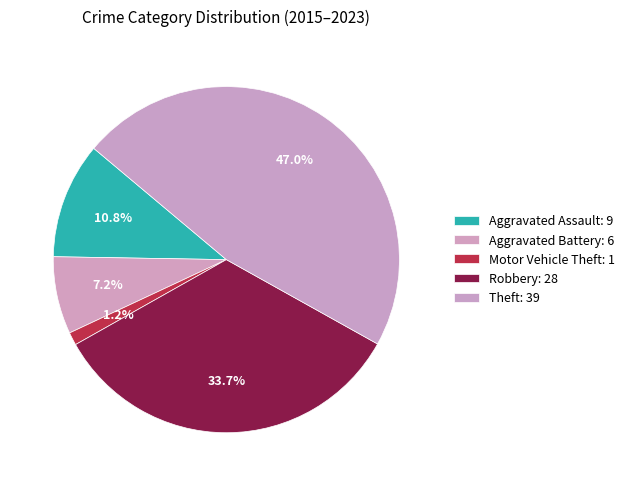

What is the smallest slice in the pie chart?

Motor Vehicle Theft